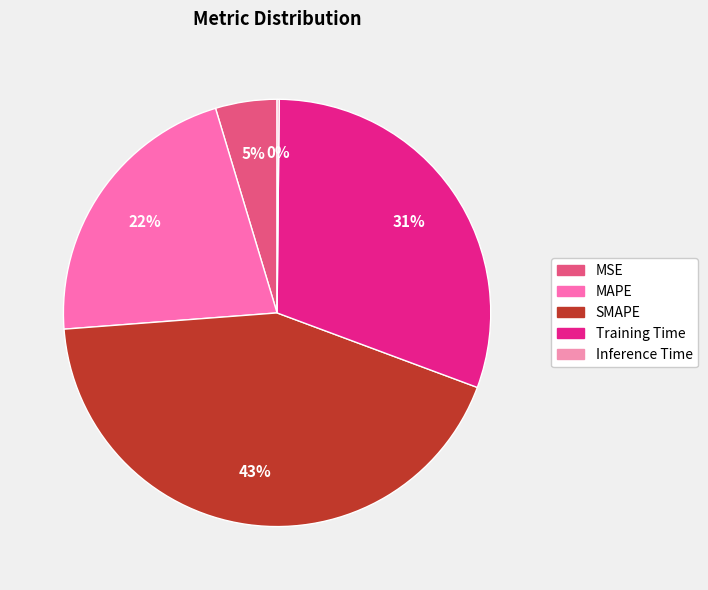

Count the number of slices in the pie.

5